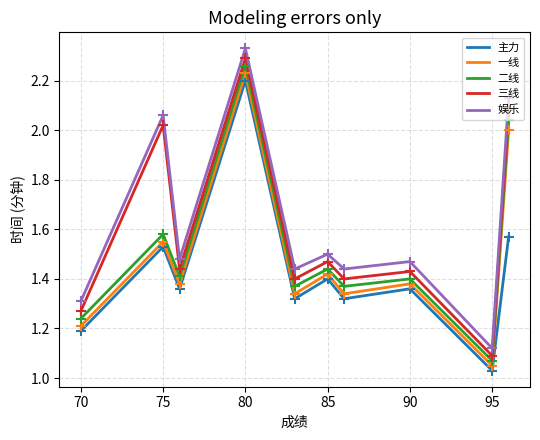

Which series has the largest range (max minus min)?

娱乐